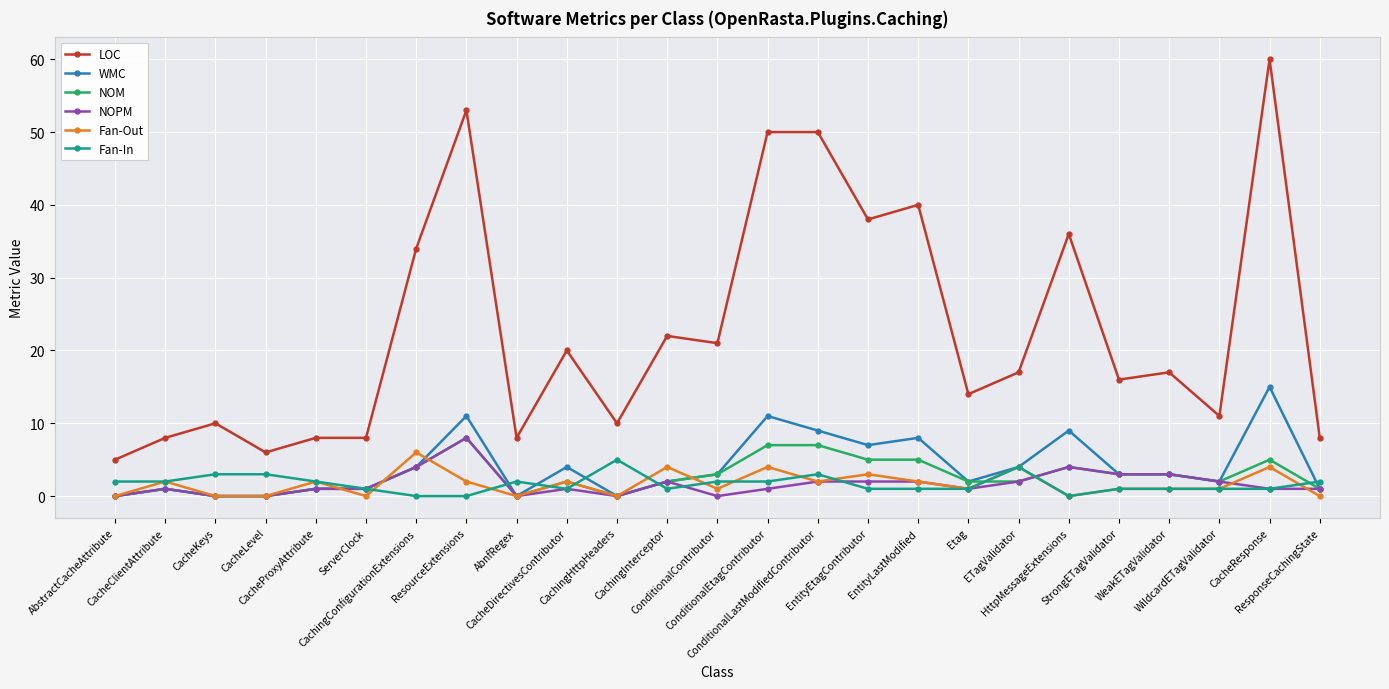

Is the value of LOC at AbstractCacheAttribute greater than the value of NOPM at AbnfRegex?

Yes